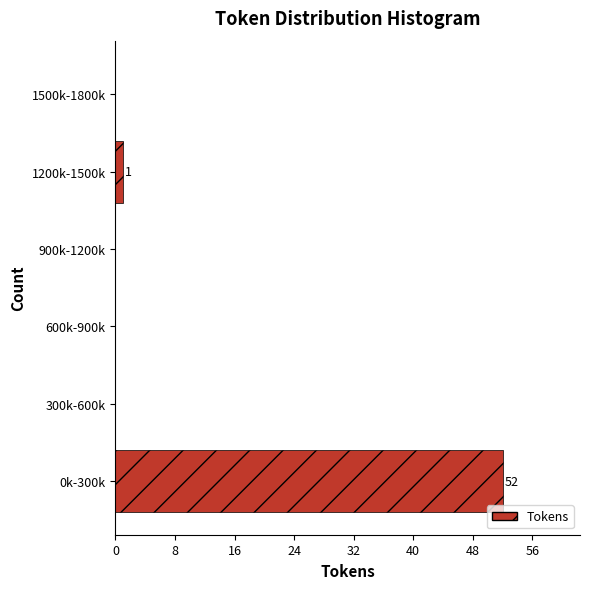

Reading top to bottom, extract all data points from this chart.

1500k-1800k=0	1200k-1500k=1	900k-1200k=0	600k-900k=0	300k-600k=0	0k-300k=52